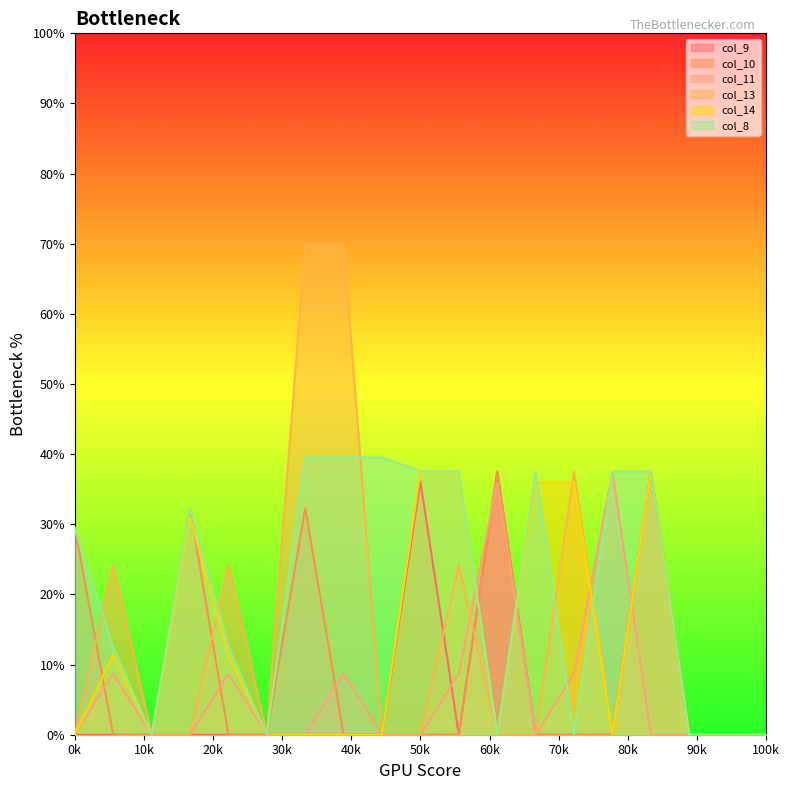

True or false: col_9 has a value of -17.1 at 6.0.

False